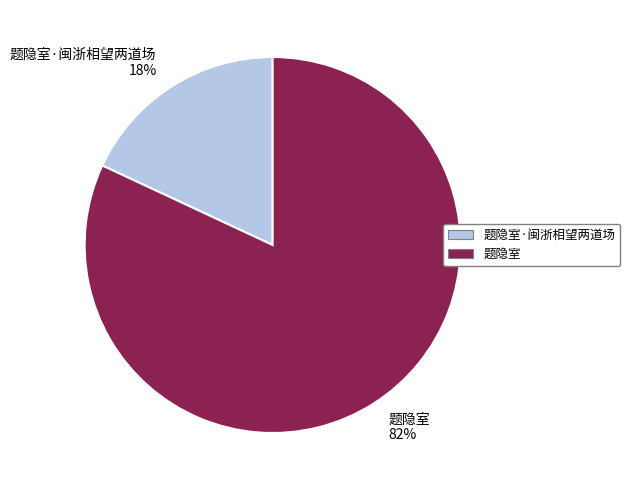

To the nearest percent, what portion does 题隐室·闽浙相望两道场 18% represent?

18%